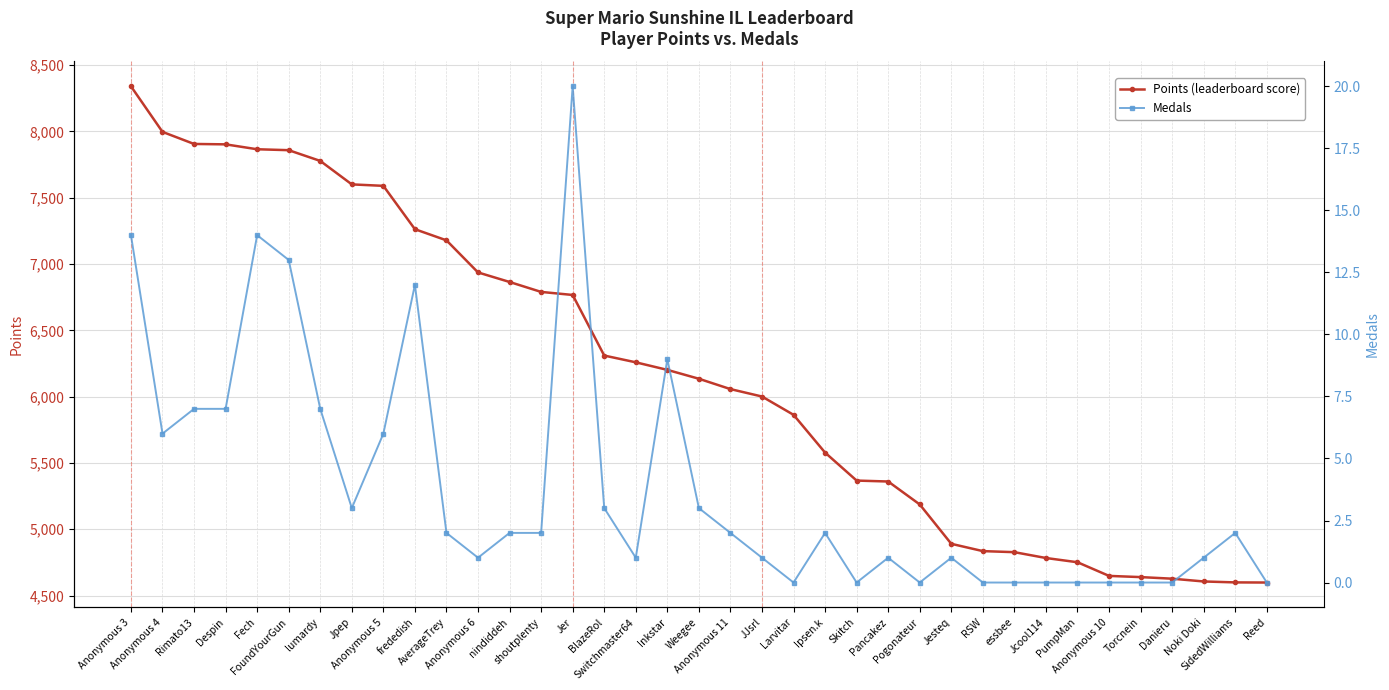

Between Noki Doki and Torcnein, which is larger?

Torcnein